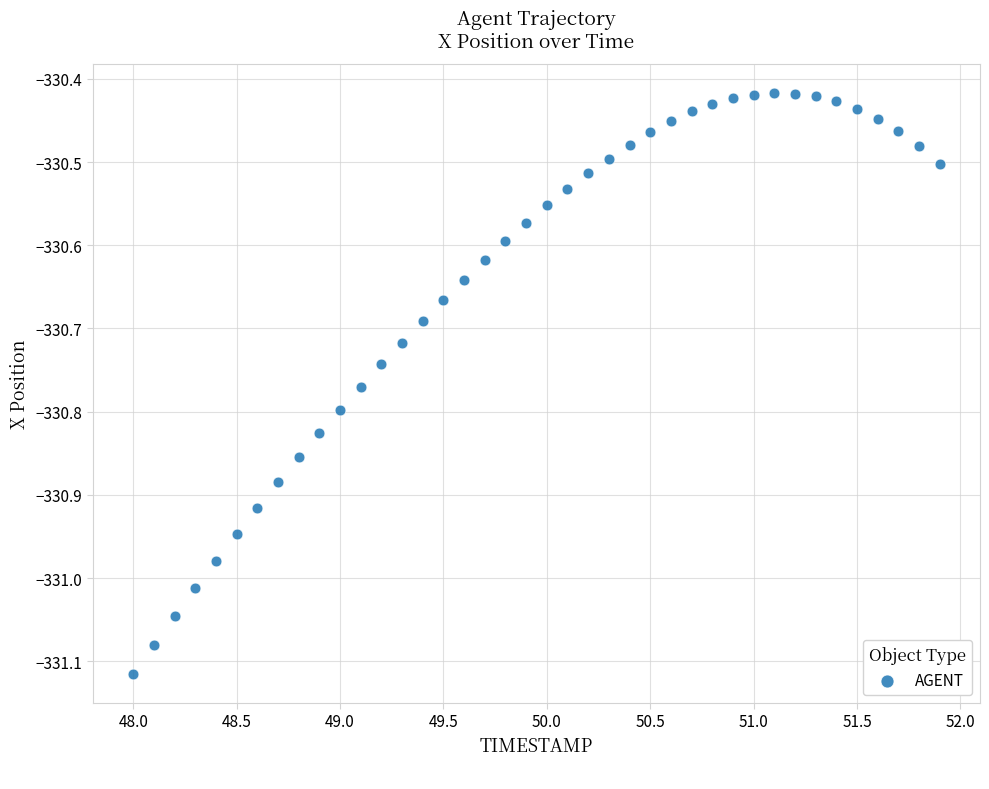

What is the range of Y values (max minus min)?

0.7